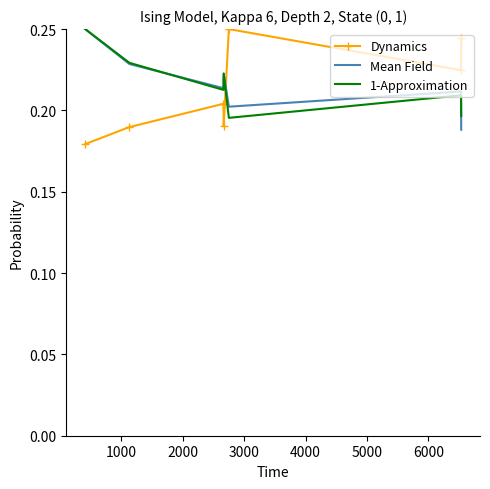

True or false: Mean Field has more than 1 interior local peaks.

True